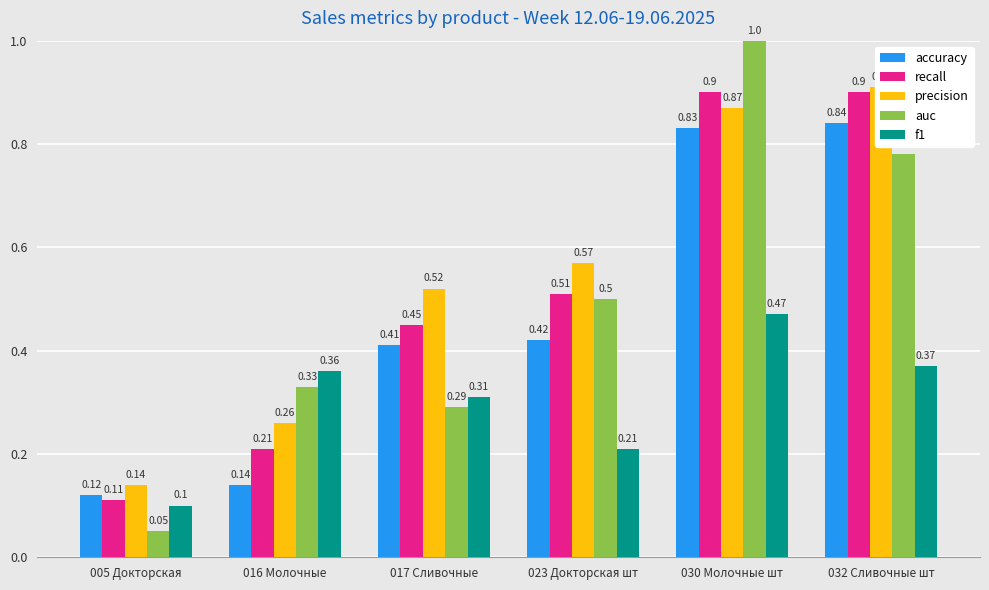

What is the smallest value displayed?

0.1